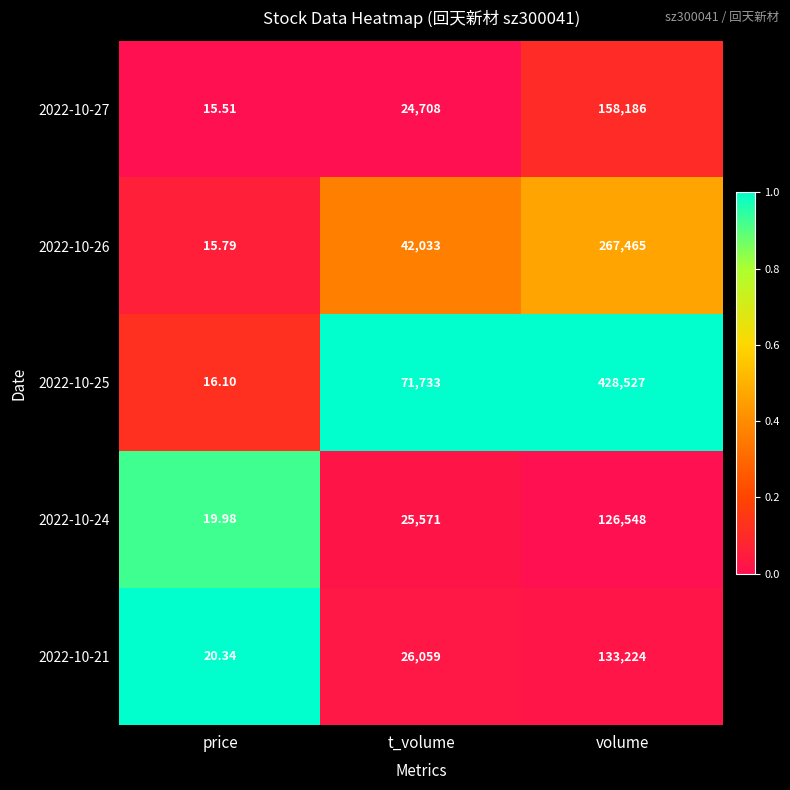

Rank the categories by 2022-10-25 value from lowest to highest.

price, t_volume, volume